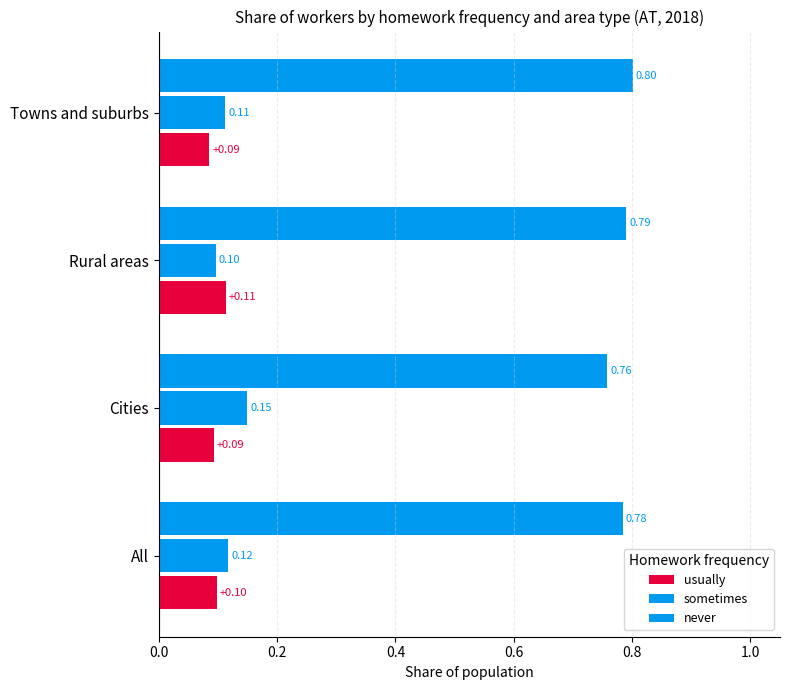

Count the number of data series in this chart.

3